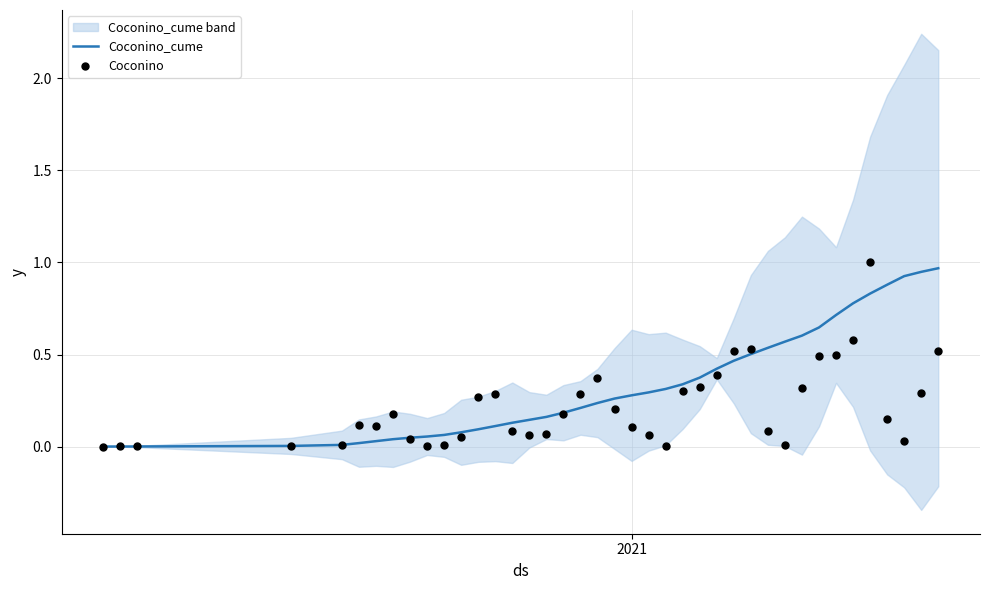

Which series reaches the minimum Y coordinate?

Coconino